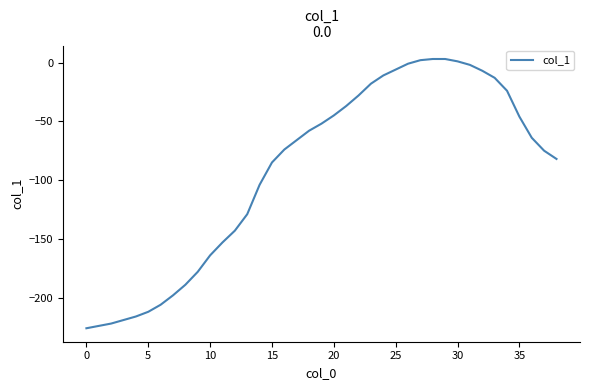

What is the minimum value shown in the chart?

-226